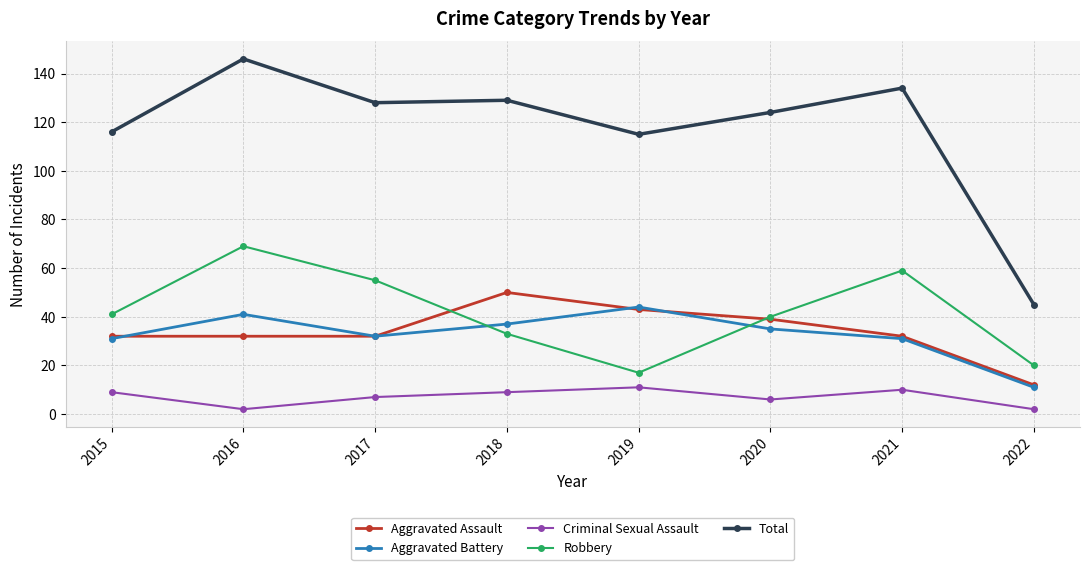

What is the sum of all Total values?

937